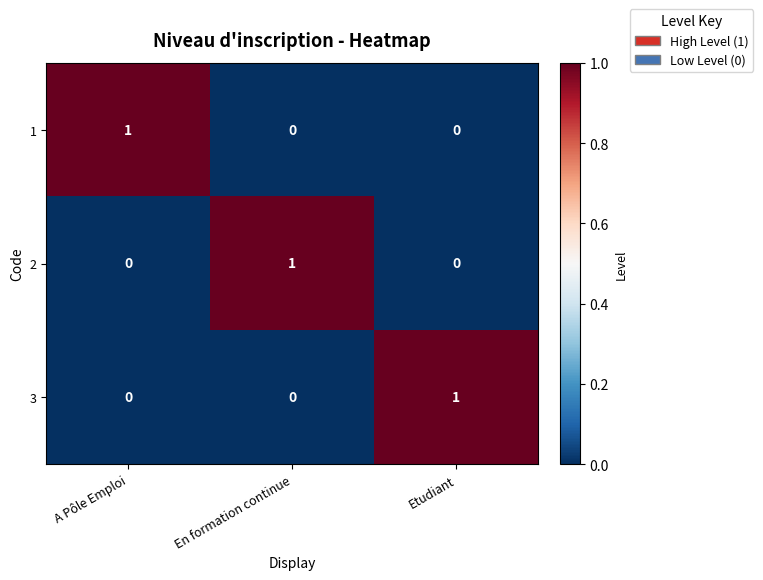

At which label does 3 reach its peak?

Etudiant